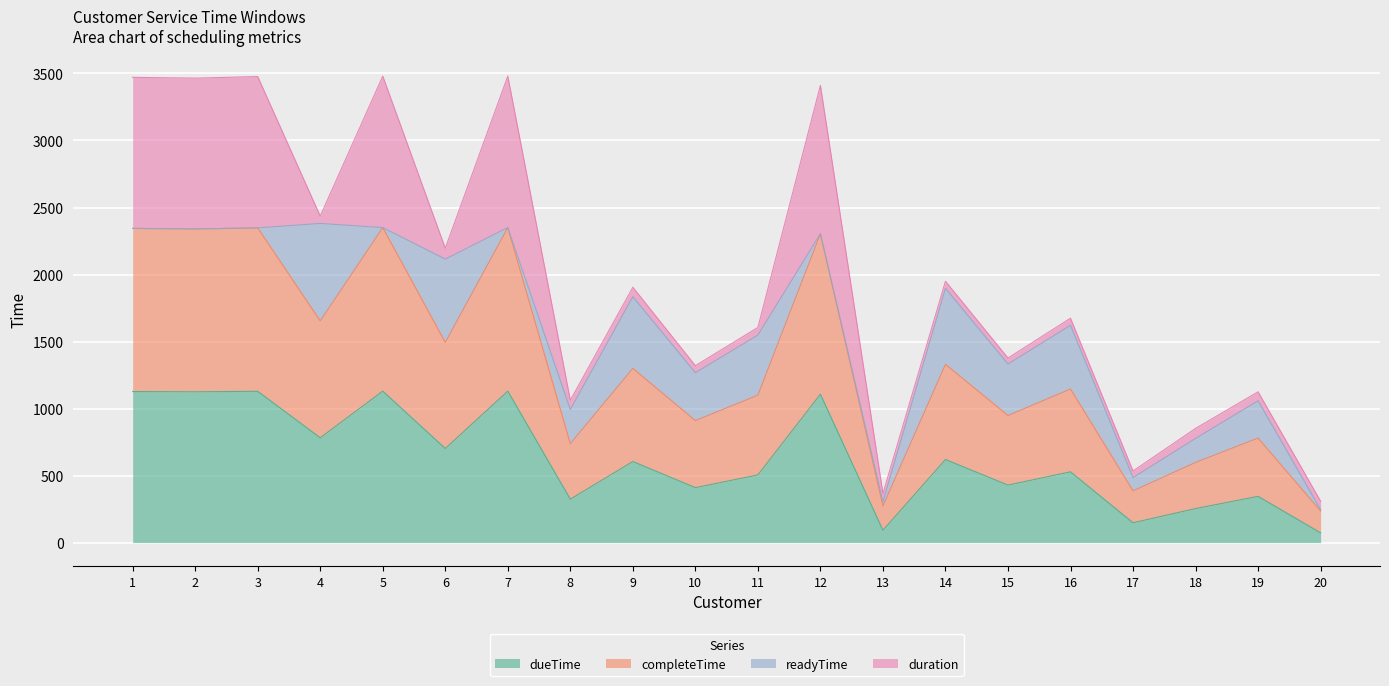

Does the chart display data point markers on the line(s)?

No